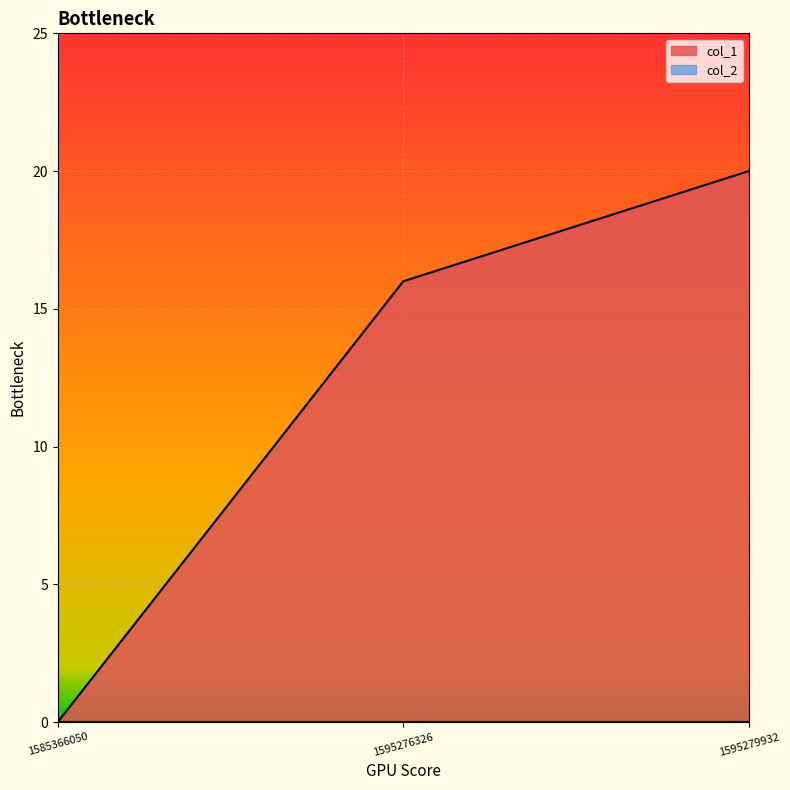

What is the change in value from 1595276326 to 1595279932?

+4